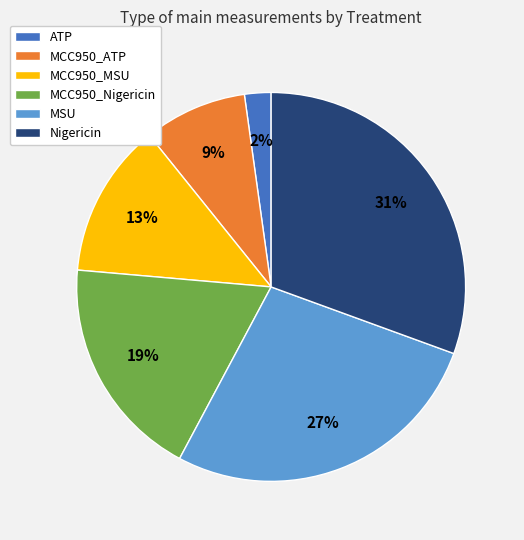

What is the smallest slice in the pie chart?

ATP